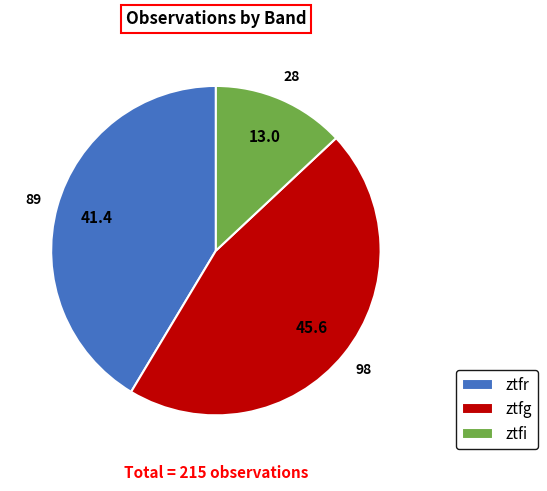

Combined, do ztfg and ztfr account for over 50%?

Yes